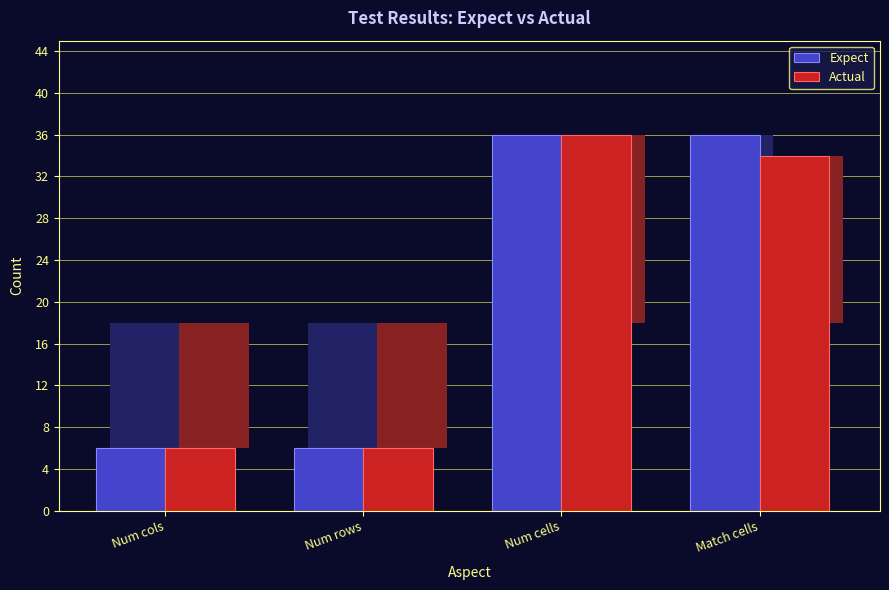

Reading right to left, list all the values displayed in this chart.

Expect: Match cells=36	Num cells=36	Num rows=6	Num cols=6
Actual: Match cells=34	Num cells=36	Num rows=6	Num cols=6